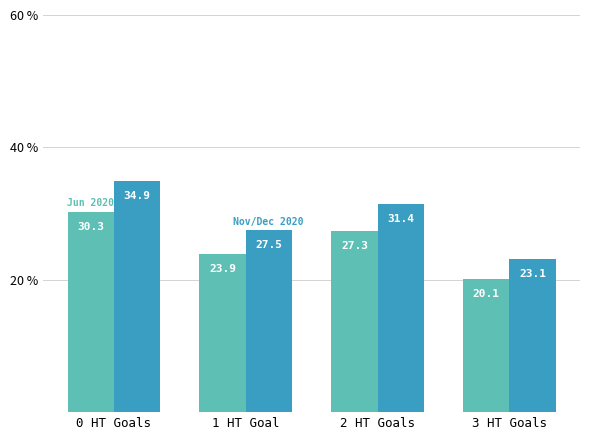

Reading left to right, transcribe all the data shown in this chart.

Jun 2020: 30.3	23.9	27.3	20.1
Nov/Dec 2020: 34.9	27.5	31.4	23.1